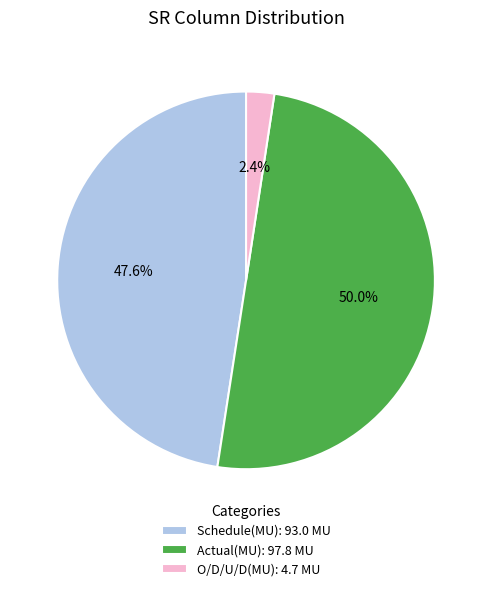

What percentage is the O/D/U/D(MU) slice, to the nearest percent?

2%